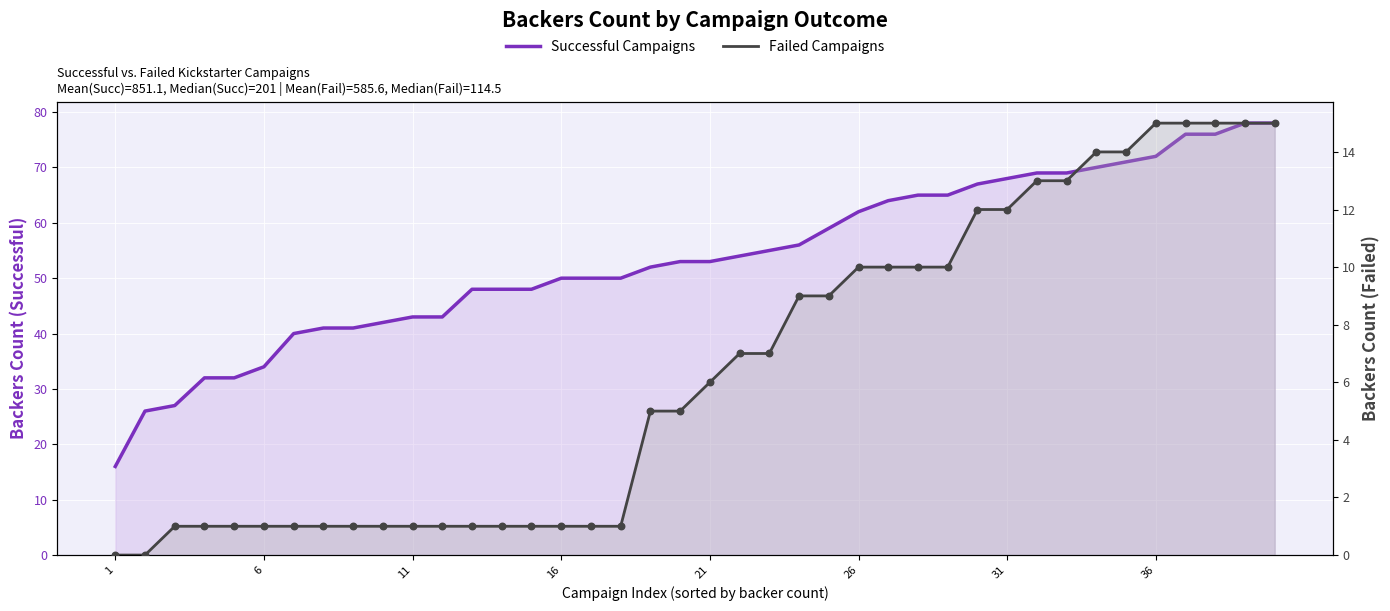

What are all the series names shown in the legend?

Successful Campaigns, Failed Campaigns